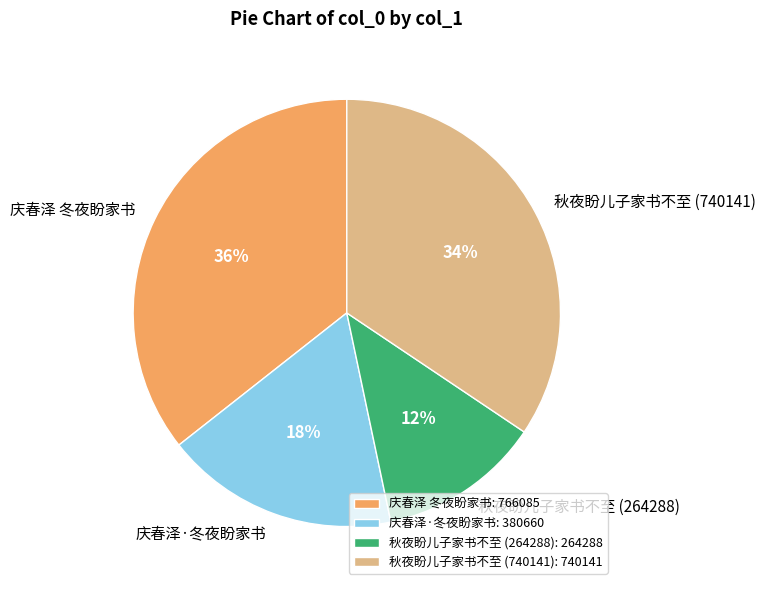

True or false: 庆春泽 冬夜盼家书: 766085 accounts for 25% of the total.

False